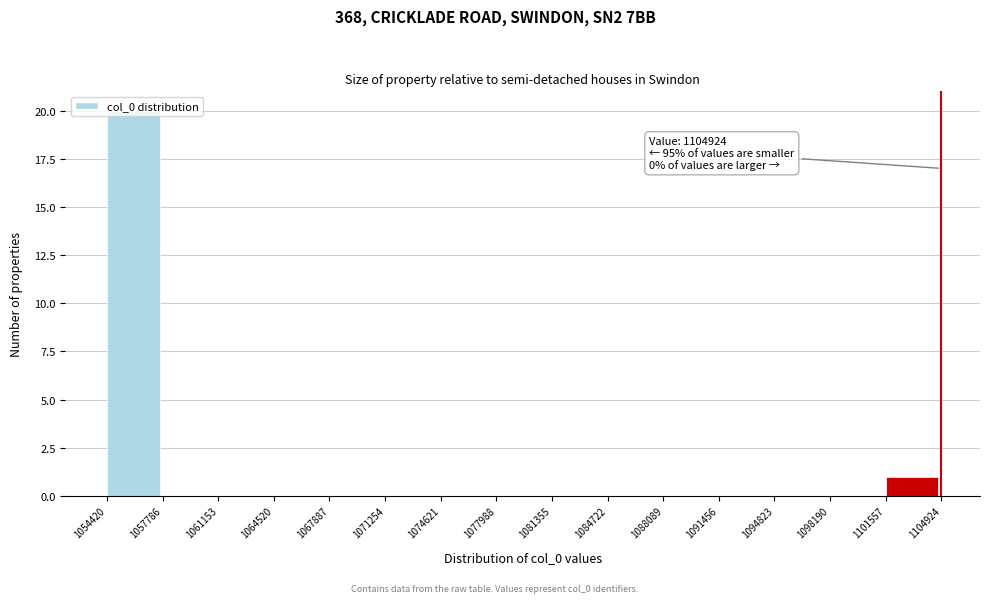

Over which range of the x-axis is the bar tallest?

1054420 to 1057786